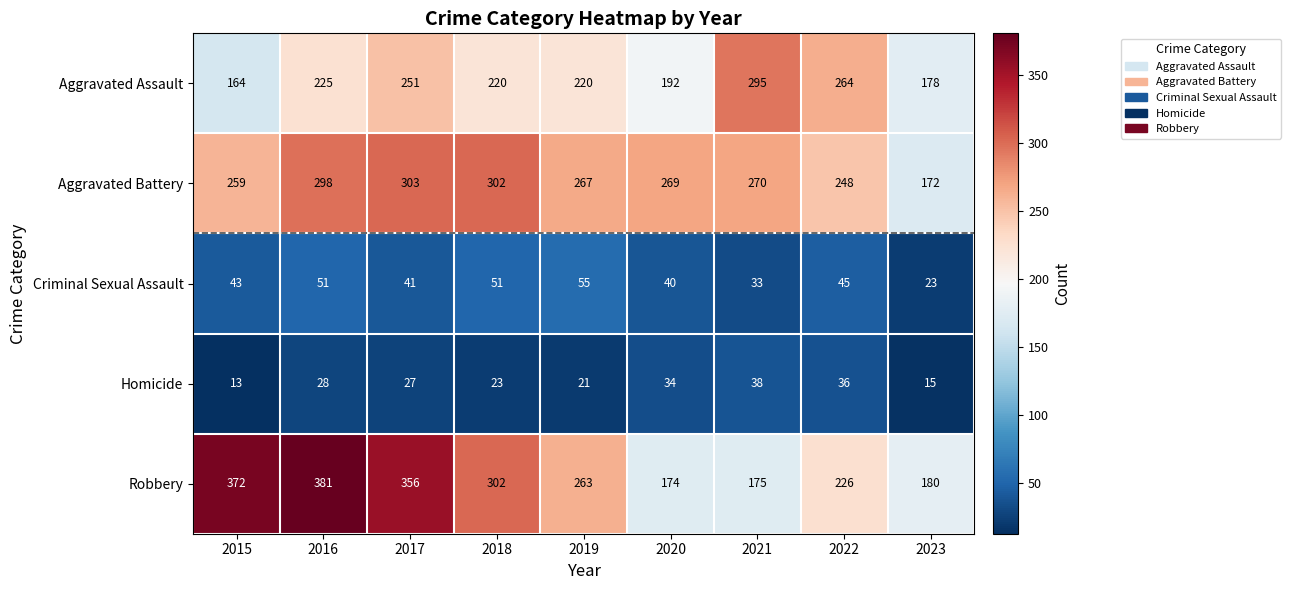

What is the average value of the Homicide series?

26